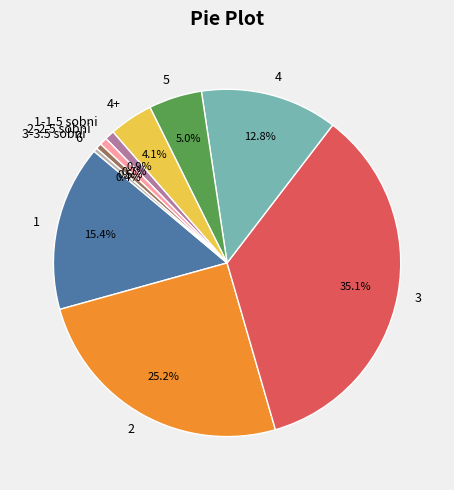

The 1-1.5 sobni slice represents 1% of the pie. True or false?

True